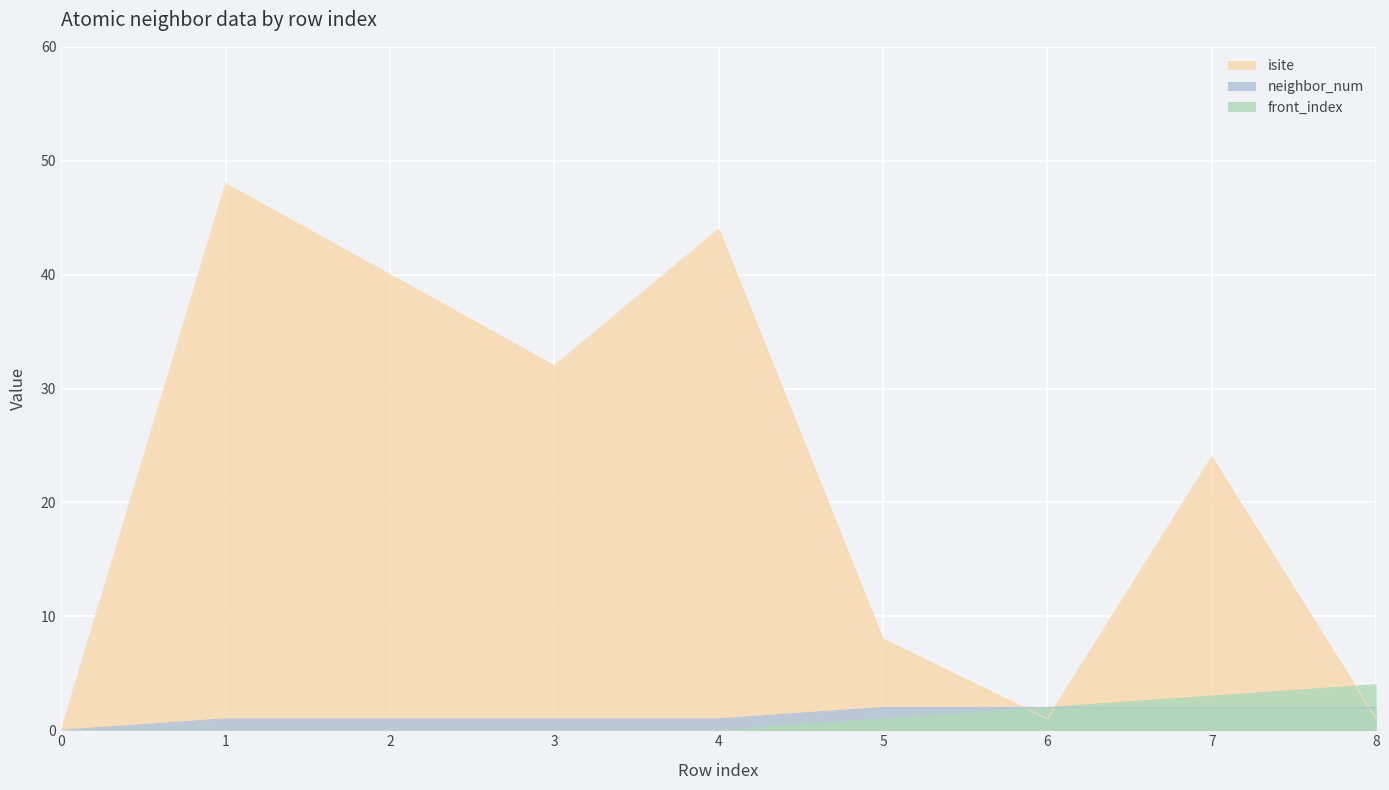

List the series in order of their peak value, highest first.

isite, front_index, neighbor_num